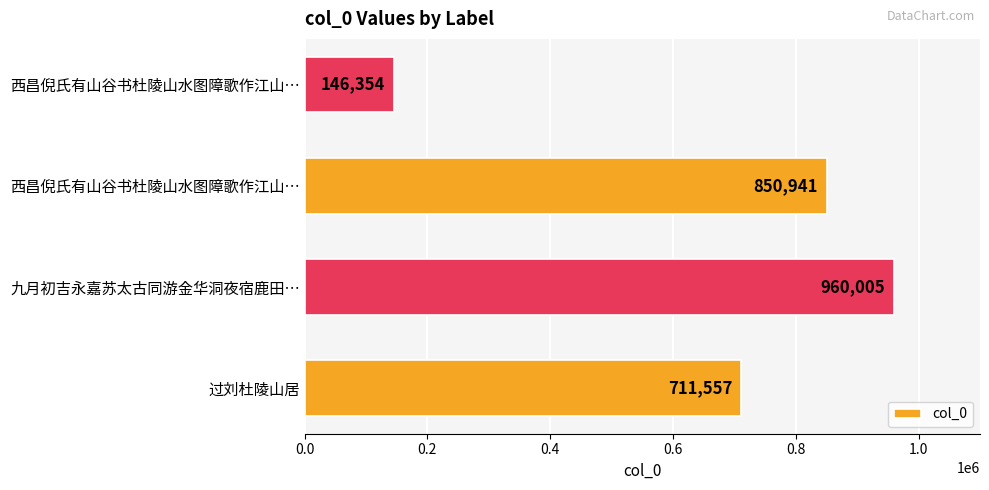

Are the bars horizontal?

Yes